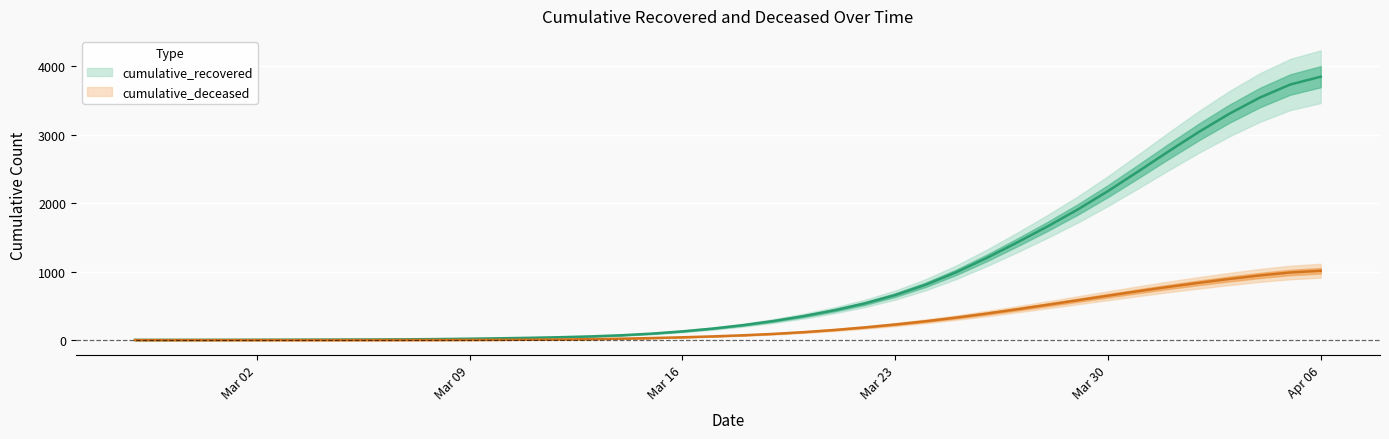

What is the value of the cumulative_deceased point at the 23rd from the left?

116.2